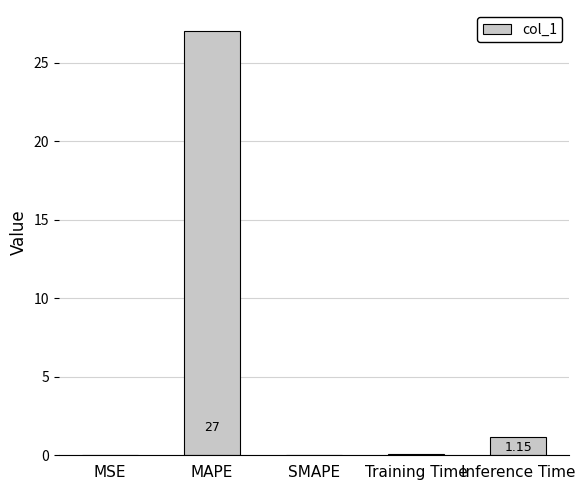

What is the change in value from MSE to Training Time?

+0.1